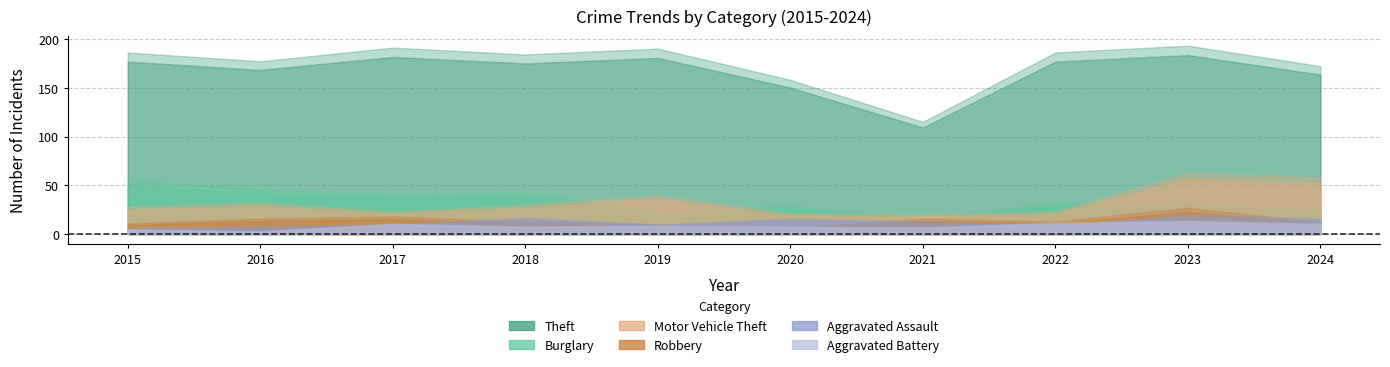

What is the lowest value of the Aggravated Battery series?

3